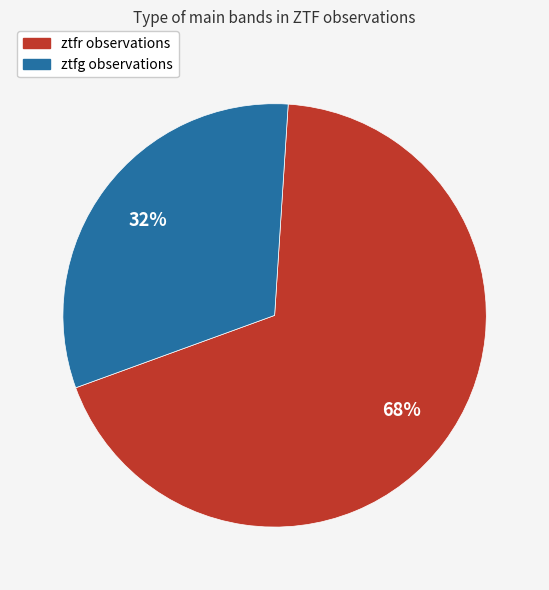

Do ztfr observations and ztfg observations together represent more than half of the pie?

Yes